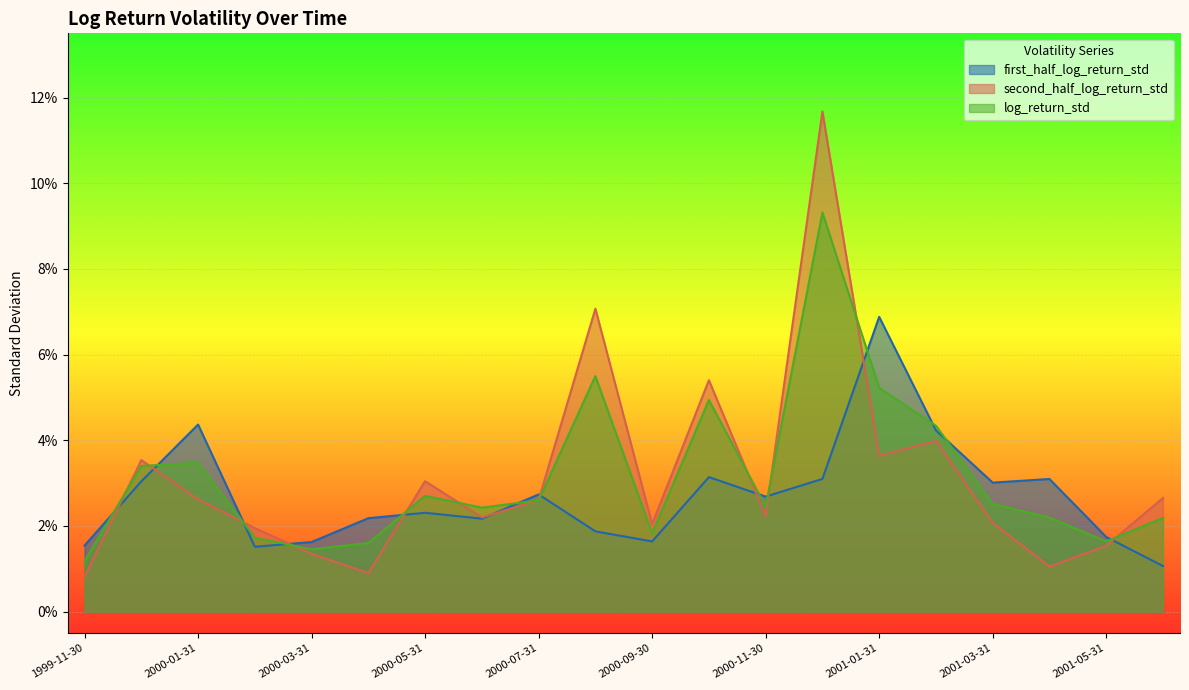

Where is first_half_log_return_std nearest to the value 0?

2001-06-30